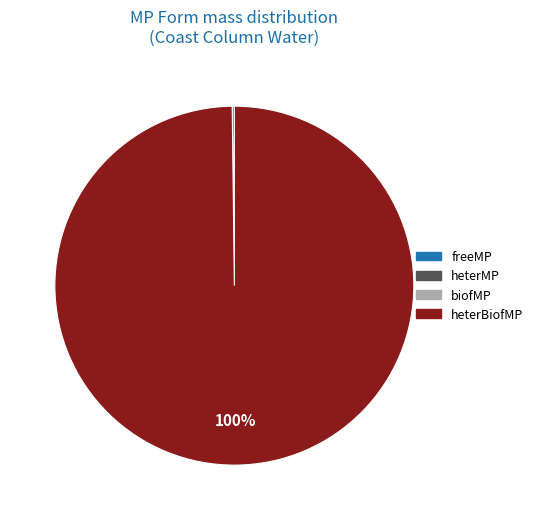

Is it true that heterBiofMP is 100% of the pie?

True